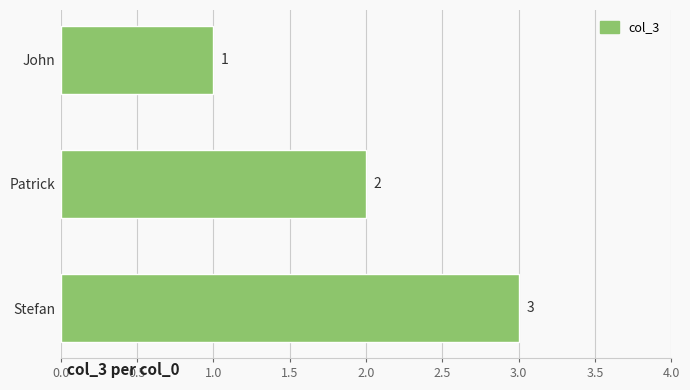

Is it true that the value at Patrick is 2?

True